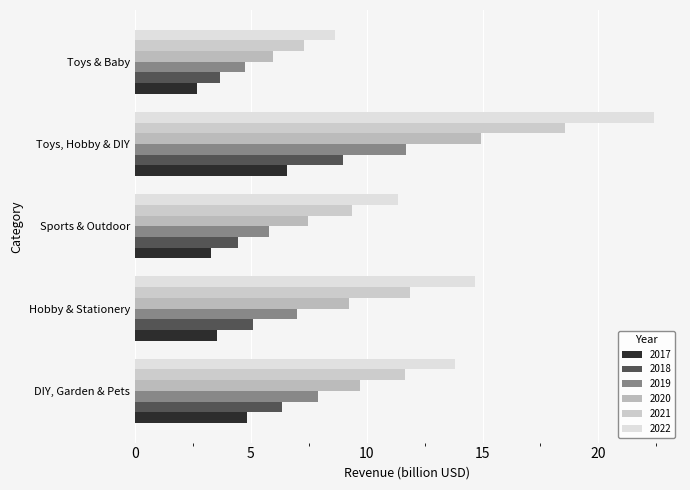

Which series has the widest spread of values?

2022